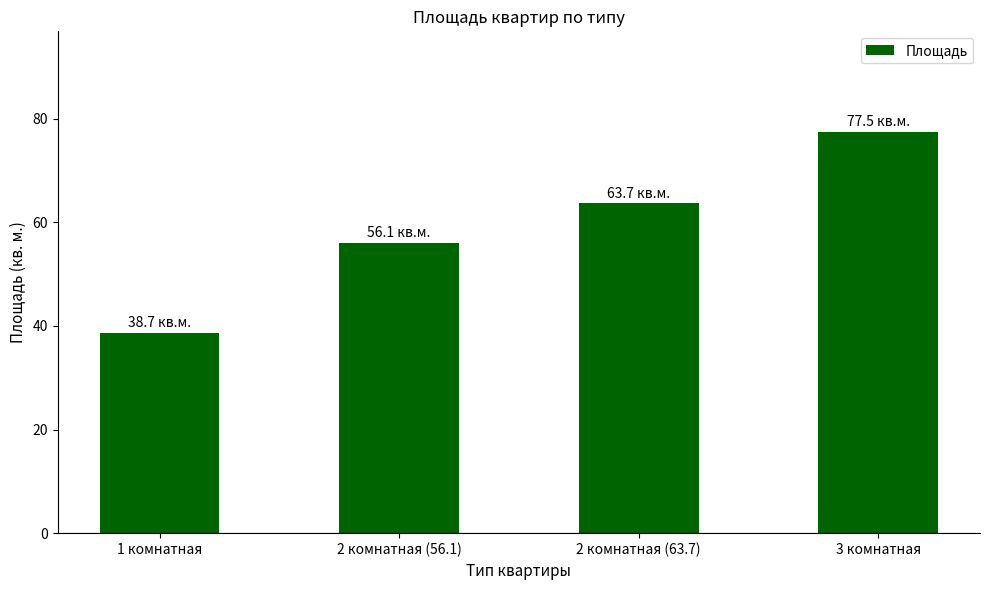

What is the minimum value shown in the chart?

38.7